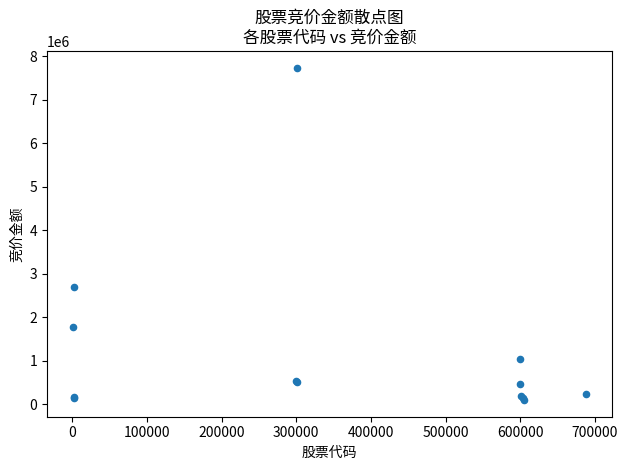

What Y value in the scatter plot is closest to 3915292?

2700972